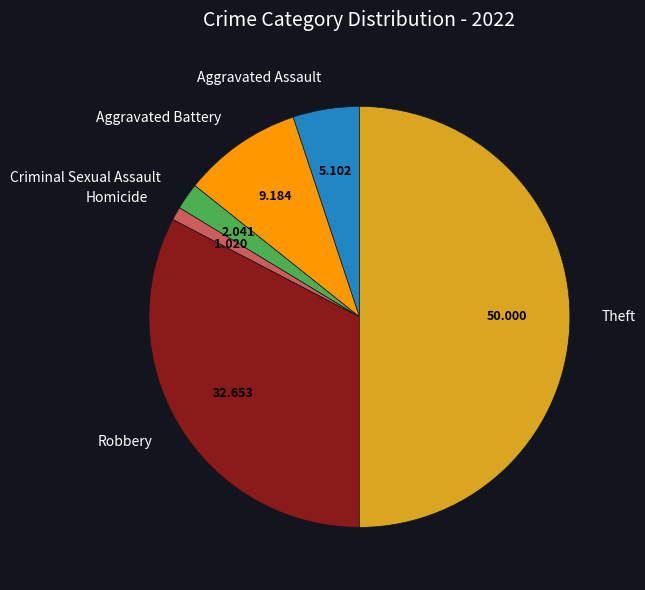

Between Criminal Sexual Assault and Aggravated Assault, which is larger?

Aggravated Assault